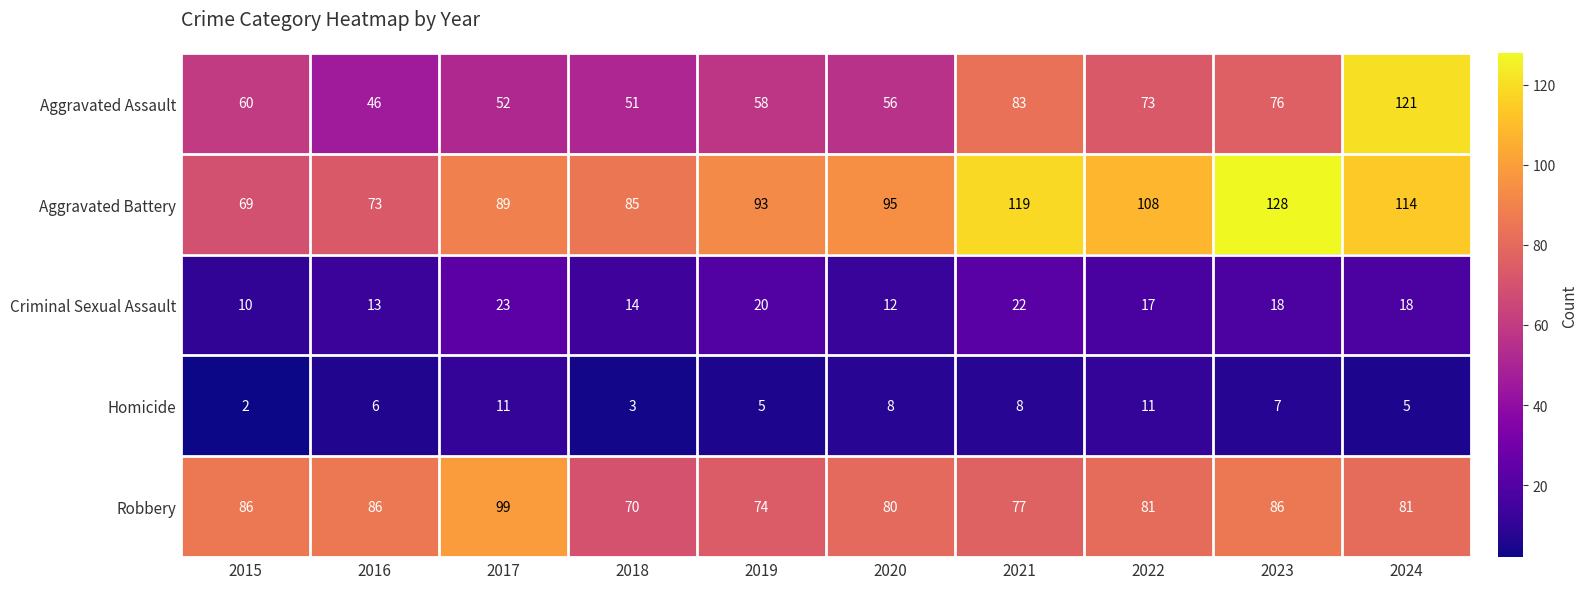

Which category has the lowest value across all series?

2015